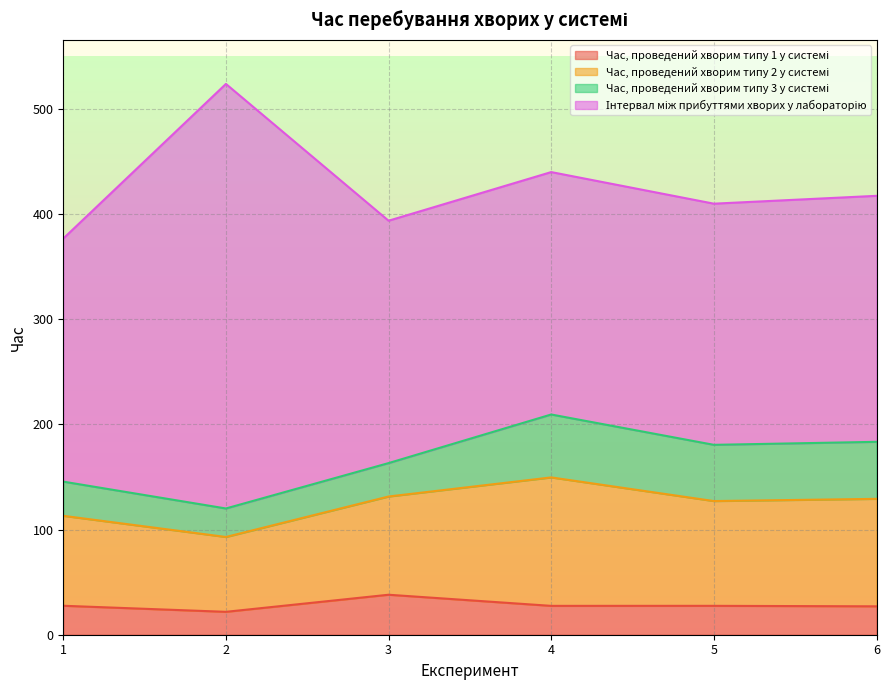

What is the total value across all series at 4?

440.0